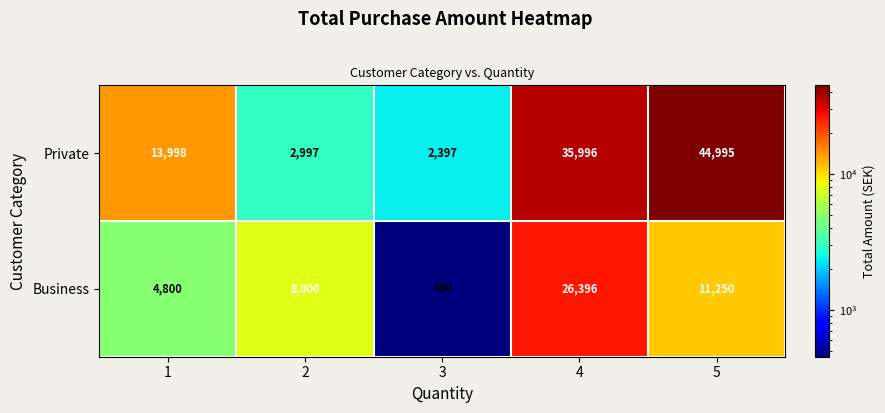

What is the spread (max minus min) of values at 4?

9600